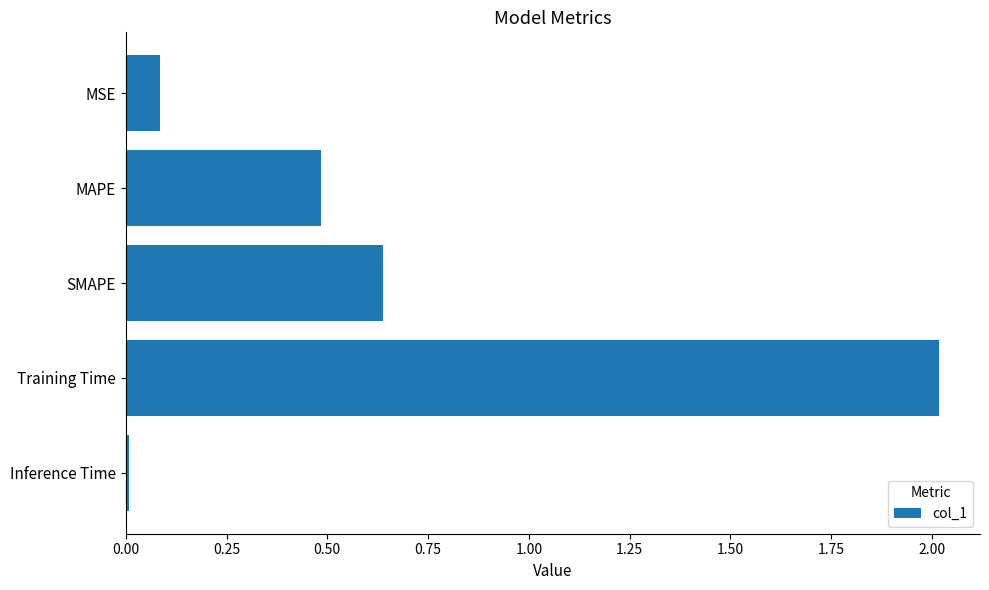

How many data points does each series have?

5